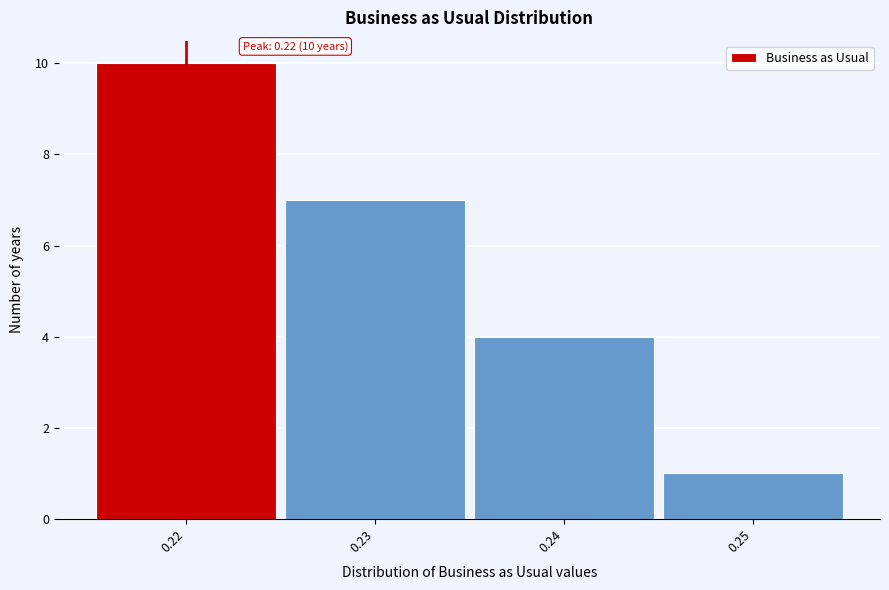

Over which range of the x-axis is the bar tallest?

0.215 to 0.225